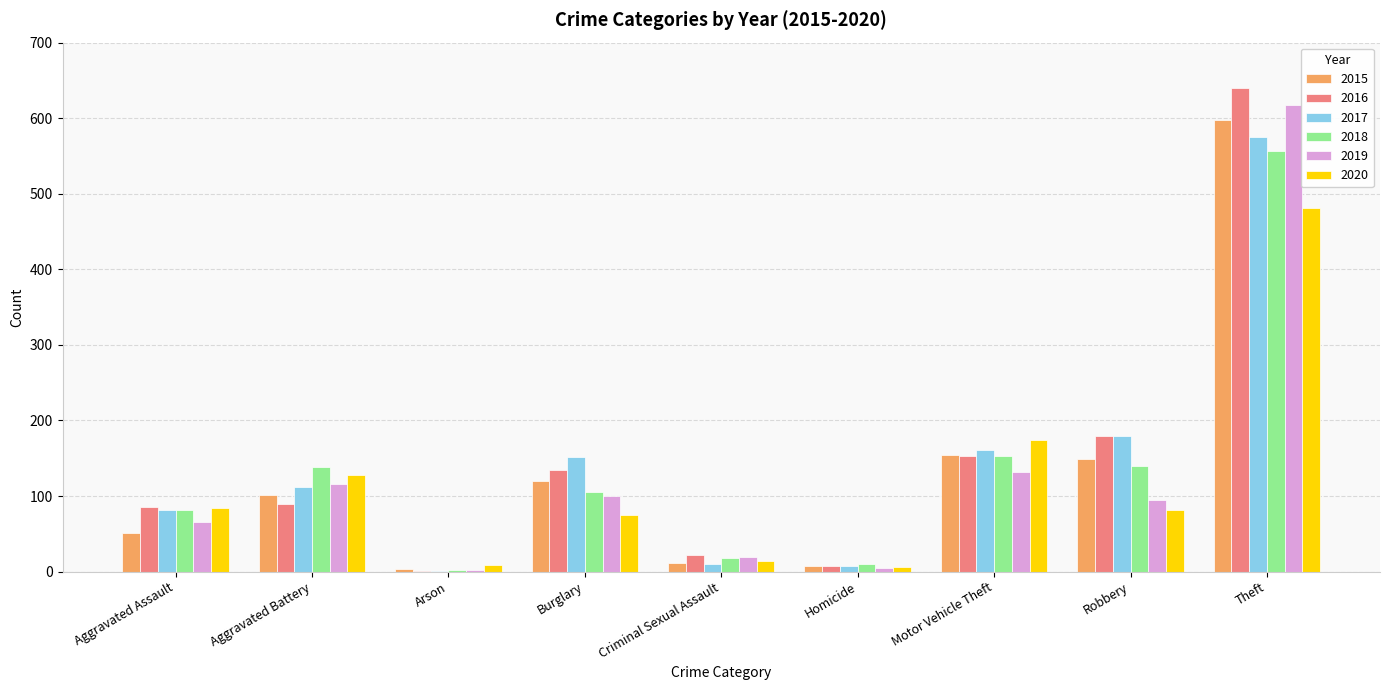

Is it true that 2019 equals 116 at Aggravated Battery?

True